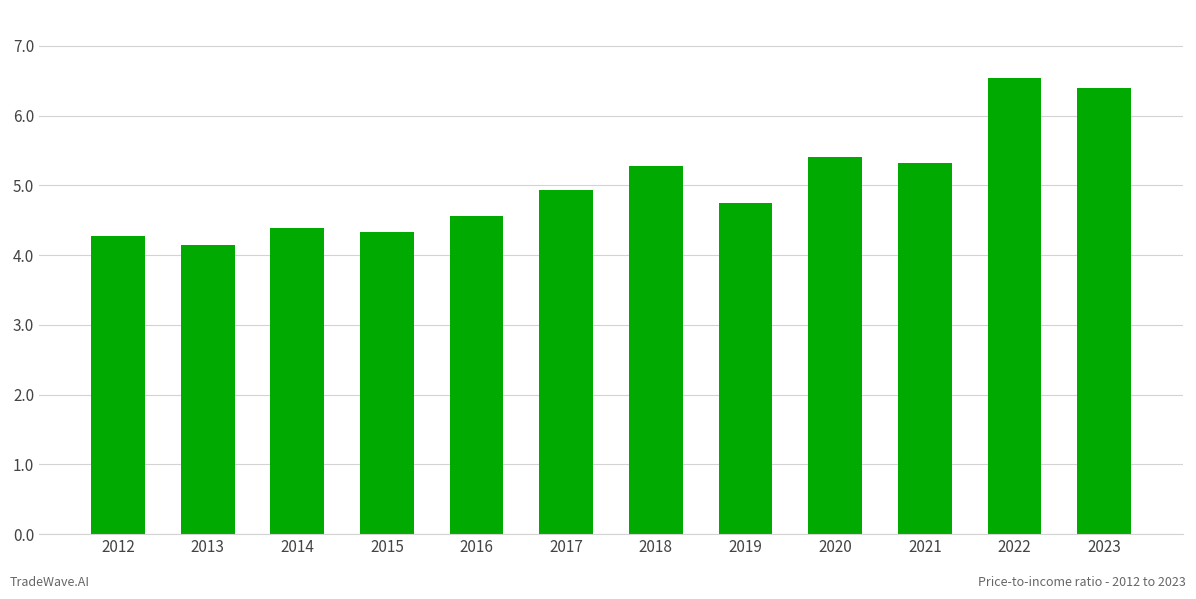

What is the difference between the maximum and minimum values?

2.4